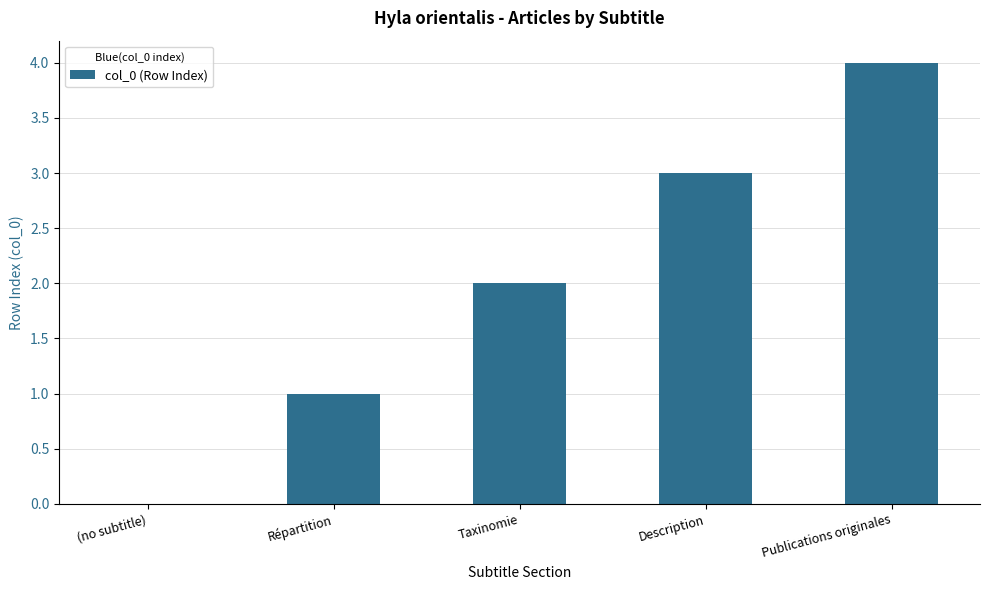

What is the change in value from Répartition to Taxinomie?

+1